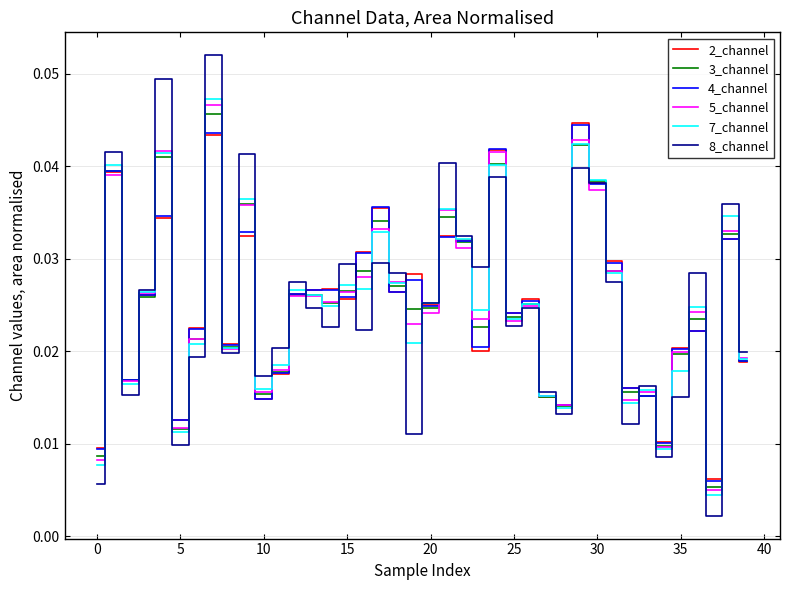

Which series has the largest range (max minus min)?

8_channel